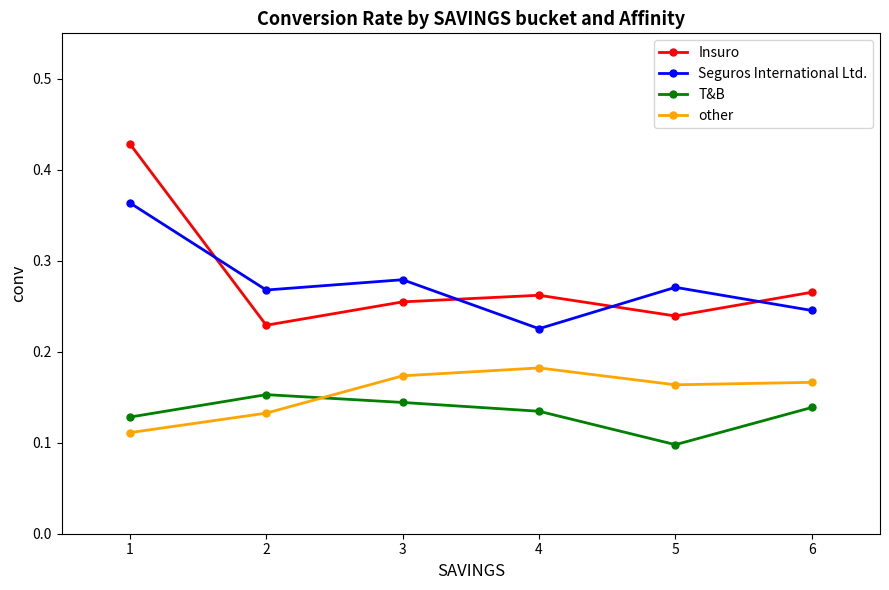

At how many categories does at least one series exceed 0?

6